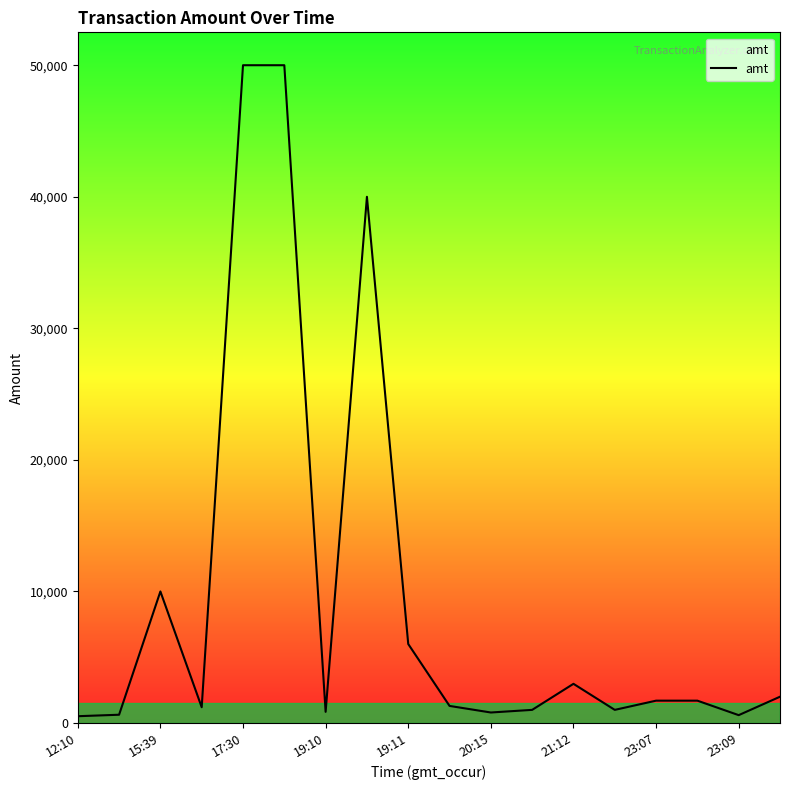

What is the maximum value shown in the chart?

50000